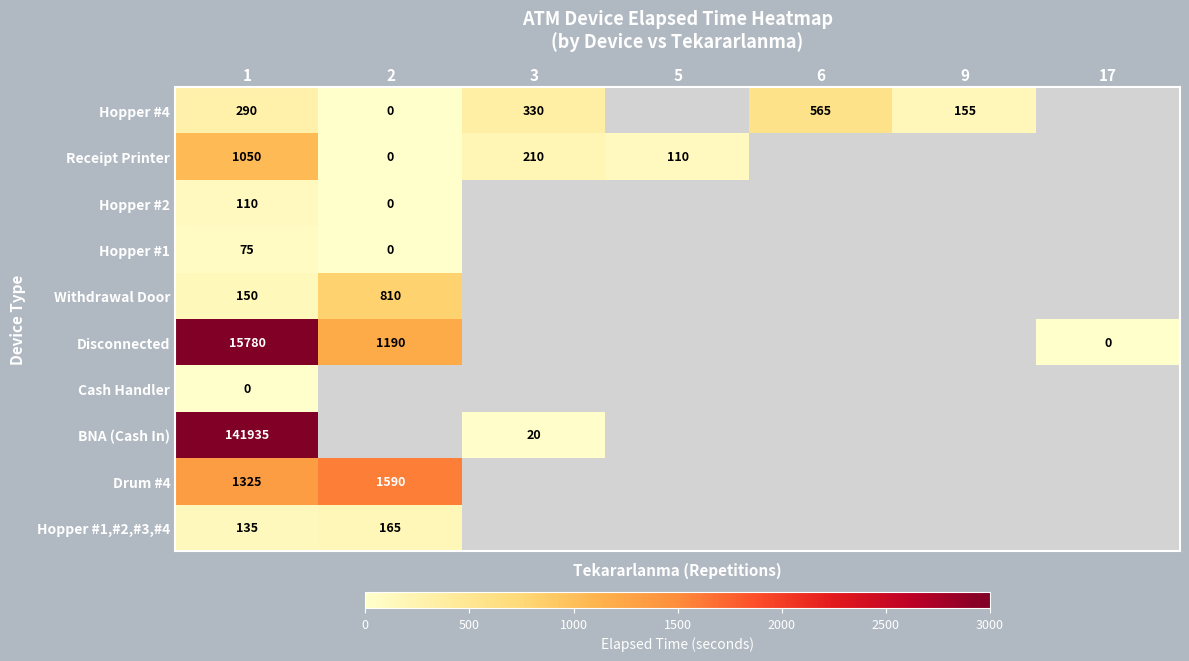

The value of Receipt Printer at 5 is 110. True or false?

True